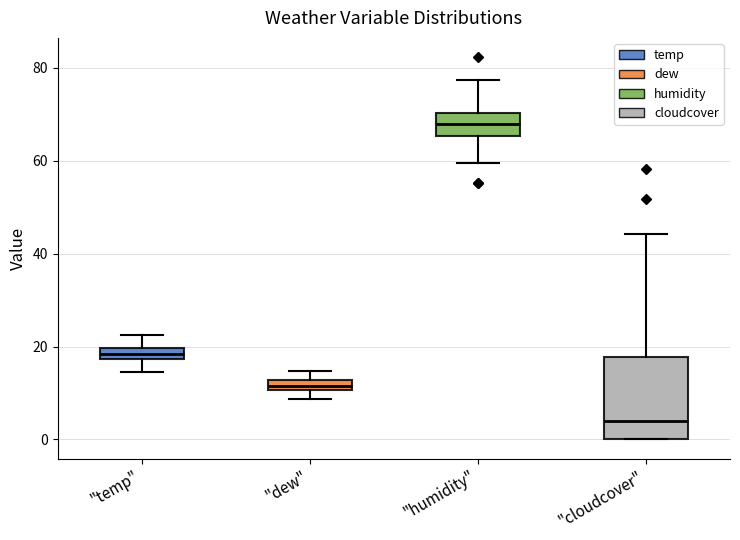

Which box has the lowest median line?

"cloudcover"